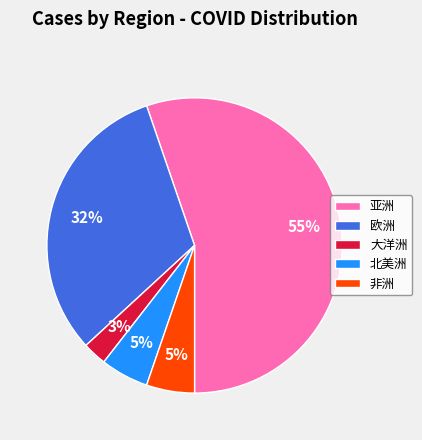

What is the ratio of the value at 欧洲 to the value at 亚洲?

0.6